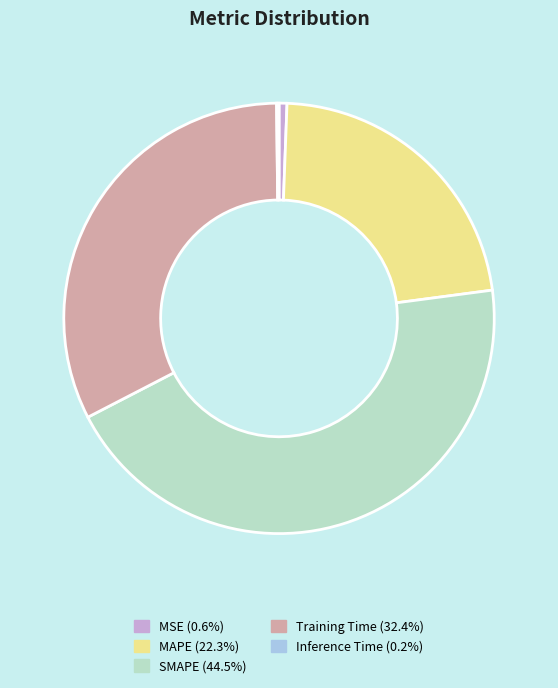

Is the sum of SMAPE (44.5%) and Training Time (32.4%) greater than half?

Yes